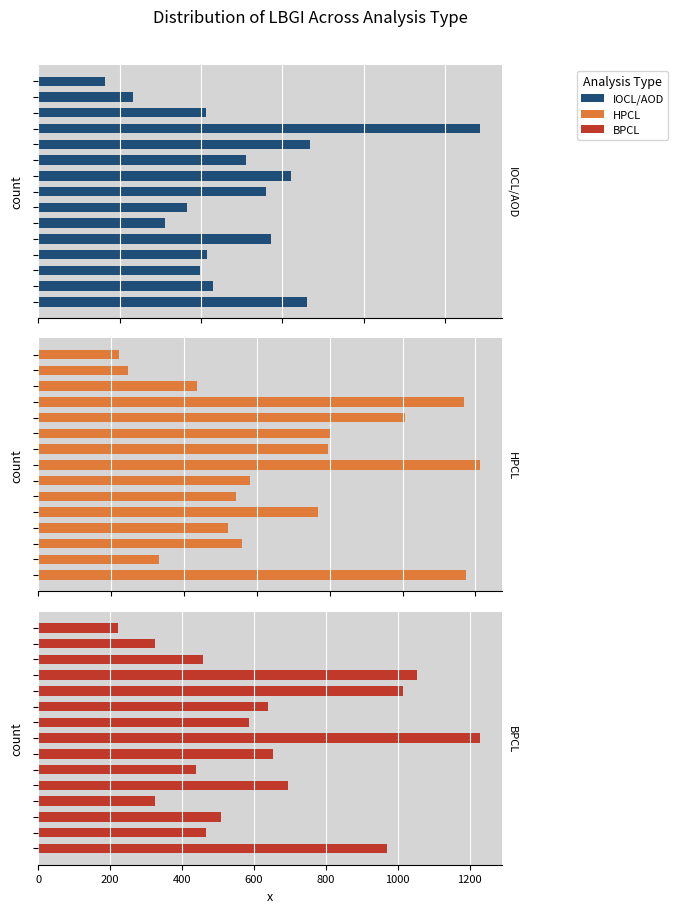

Are the bars grouped side by side (vs. stacked)?

Yes